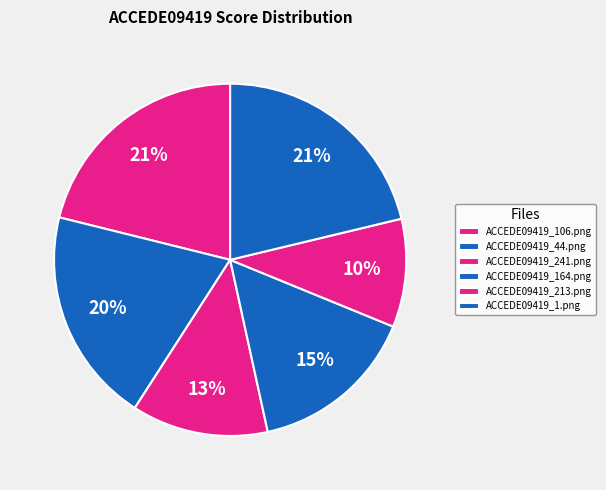

Is the sum of ACCEDE09419_241.png and ACCEDE09419_106.png greater than half?

No